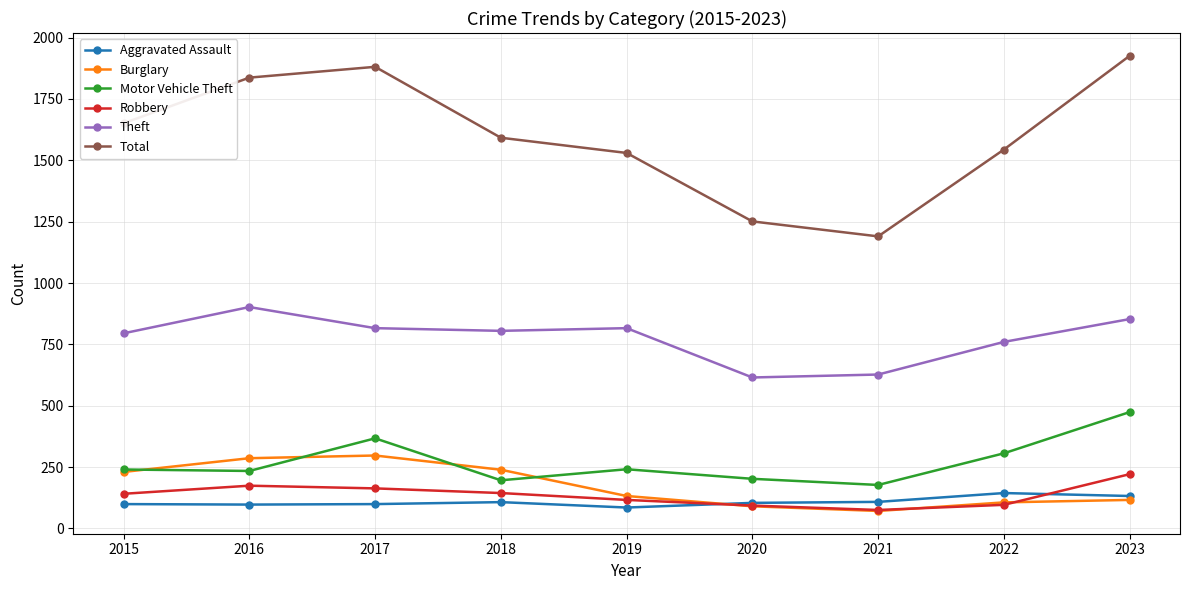

At which label is Theft closest to 758?

2022